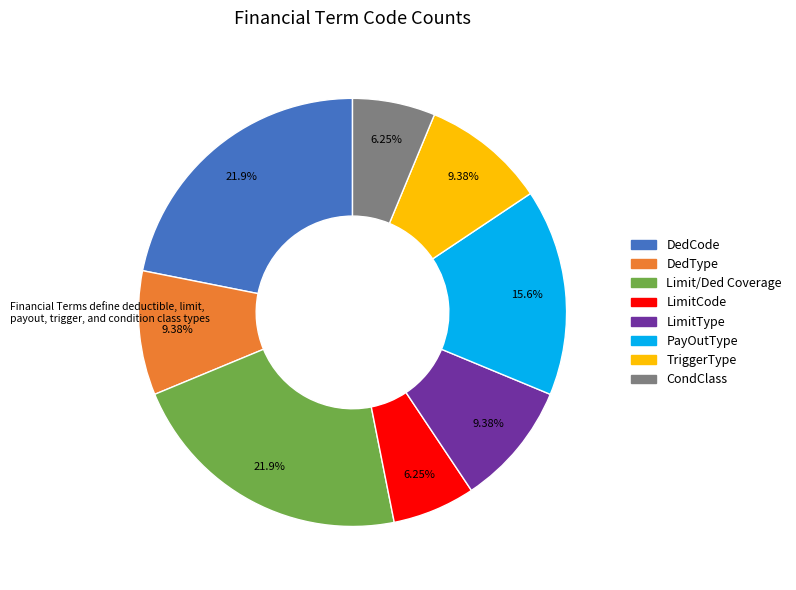

What is the total percentage of DedCode and LimitCode?

28.1%